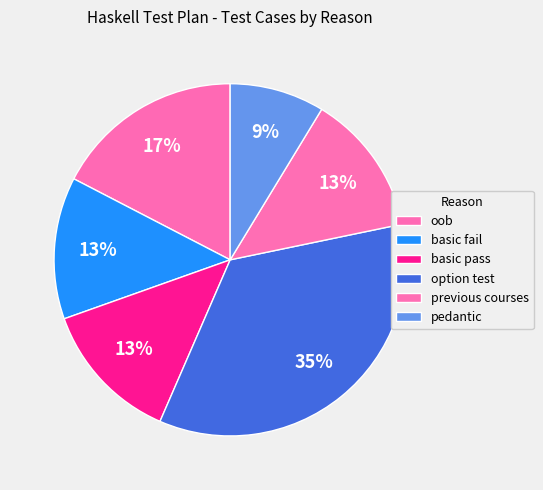

To the nearest percent, what is the combined percentage of pedantic and oob?

26%